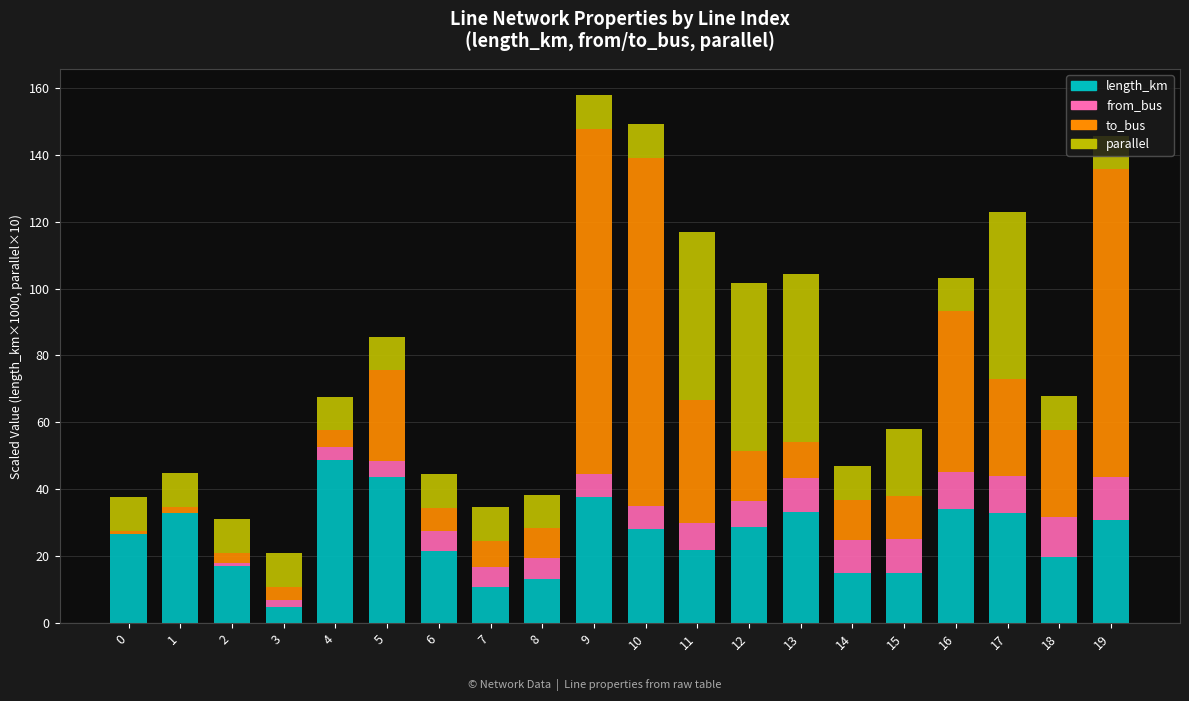

What is the sum of all length_km values?

516.3